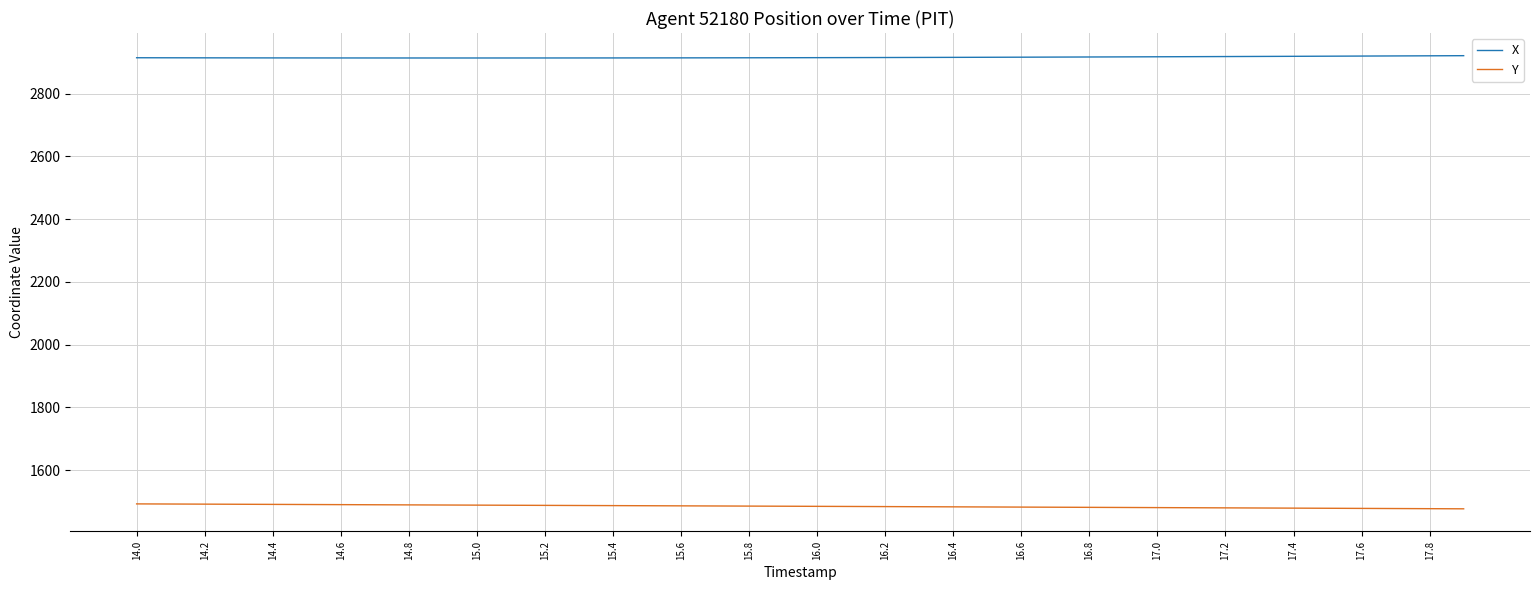

Which series has the largest total across all categories?

X